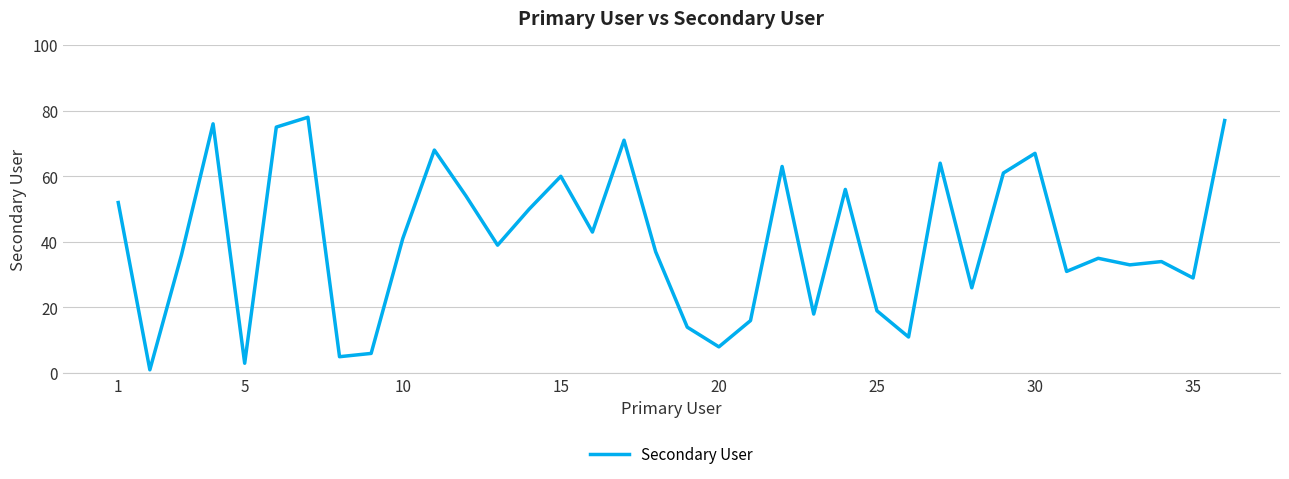

What is the difference between the maximum and minimum values?

77